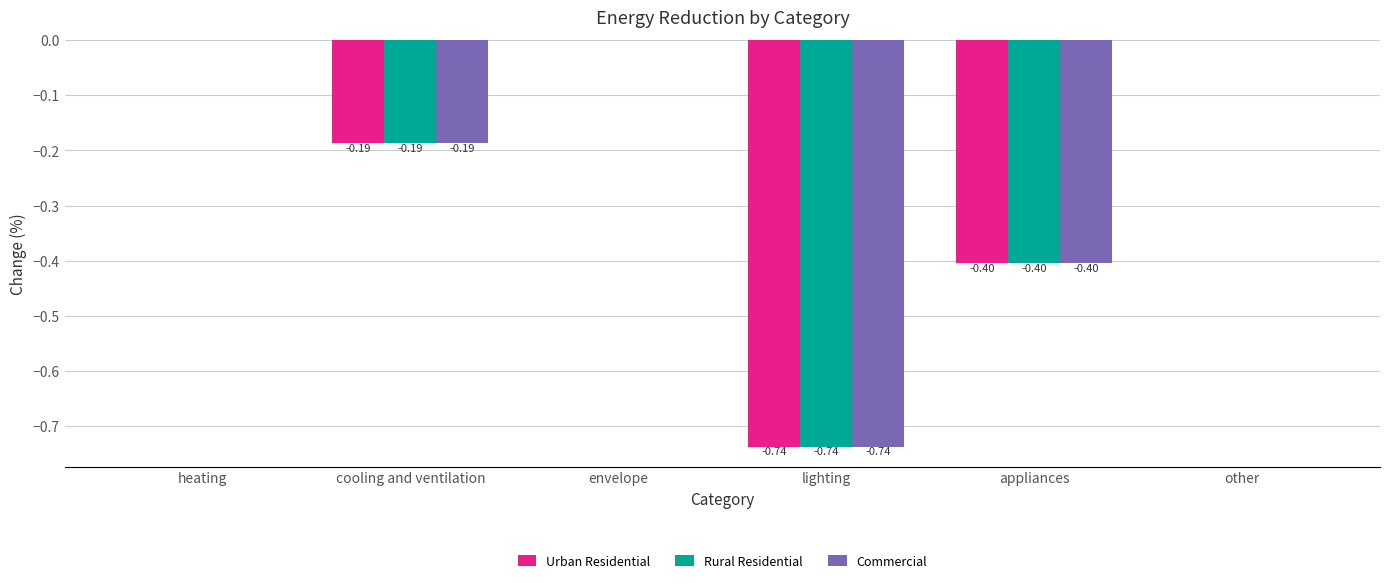

Is the value of Rural Residential at appliances greater than the value of Commercial at lighting?

Yes